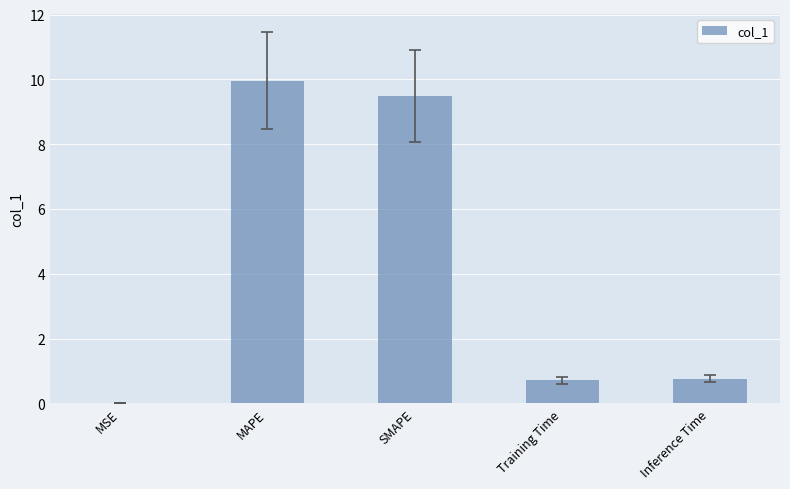

The value at SMAPE is 14.7. True or false?

False